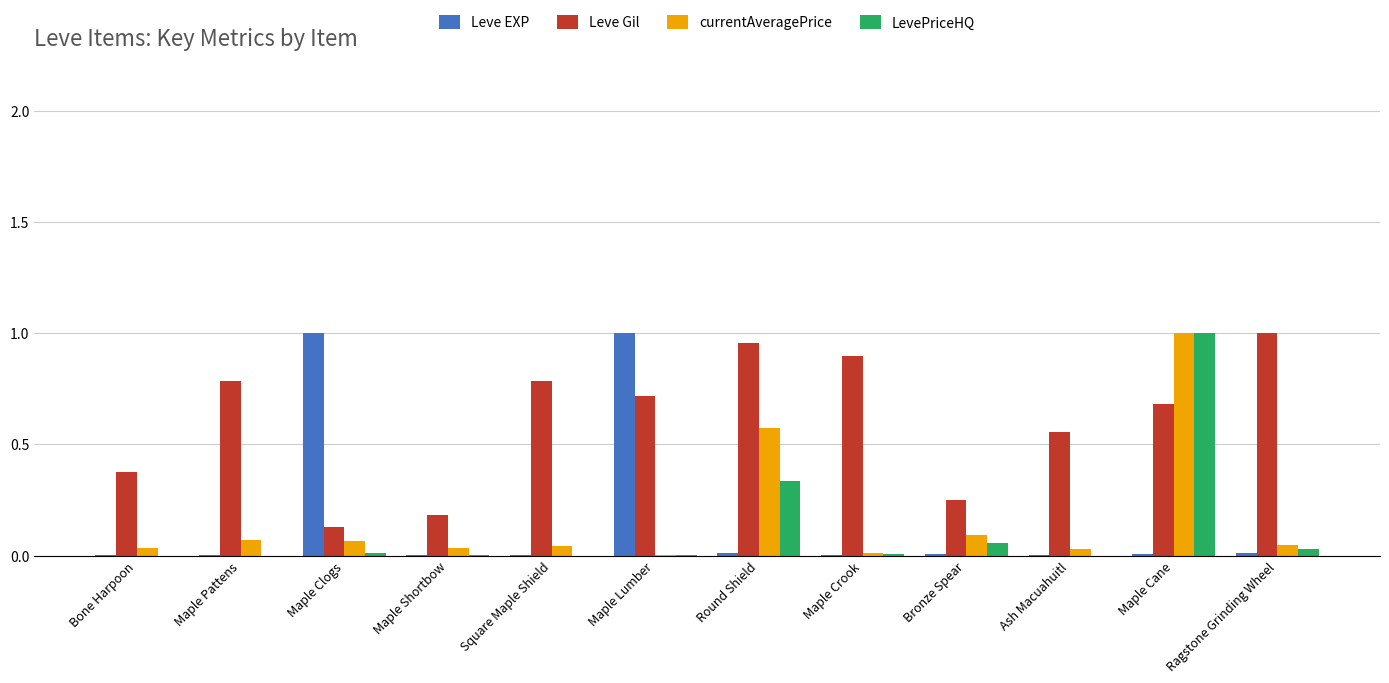

How many series are shown in this chart?

4